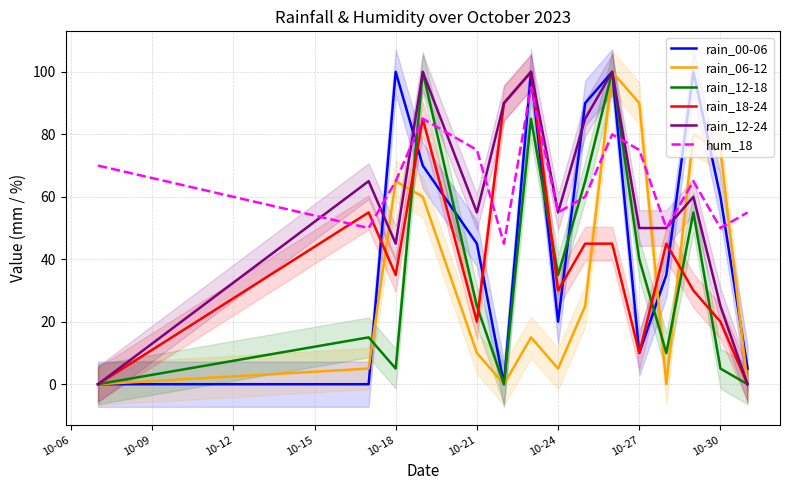

Count the number of categories in the chart.

15